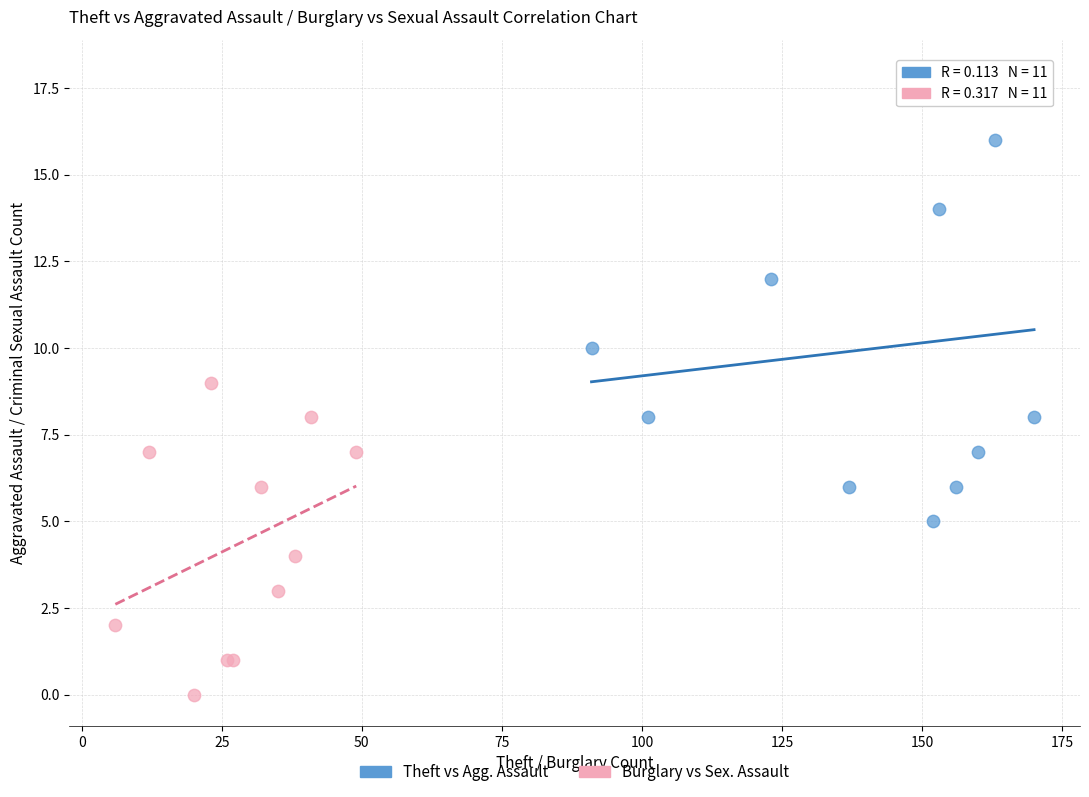

Which series has the widest spread of Y values?

Theft vs Agg. Assault